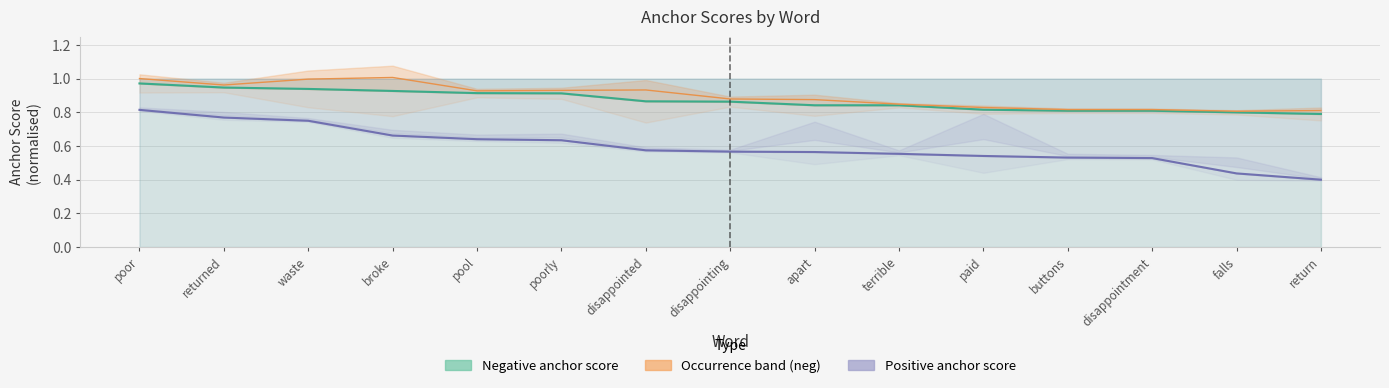

Between poor and return, which is larger?

poor